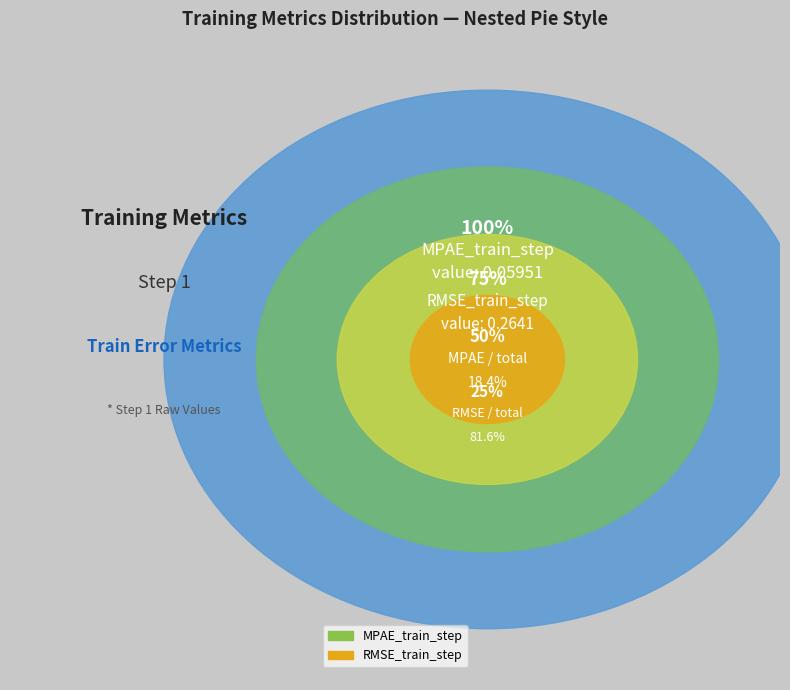

What percentage is the MPAE_train_step slice, to the nearest percent?

18%